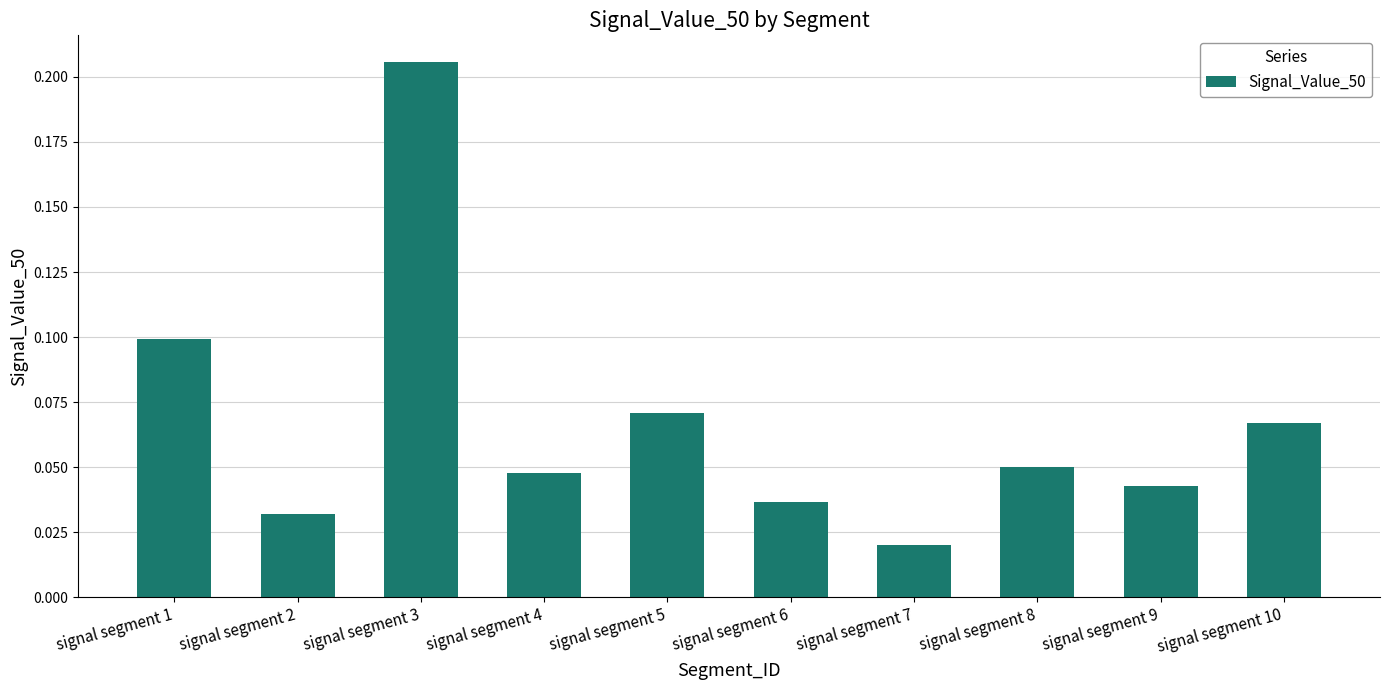

Where is the data nearest to the value 0?

signal segment 7